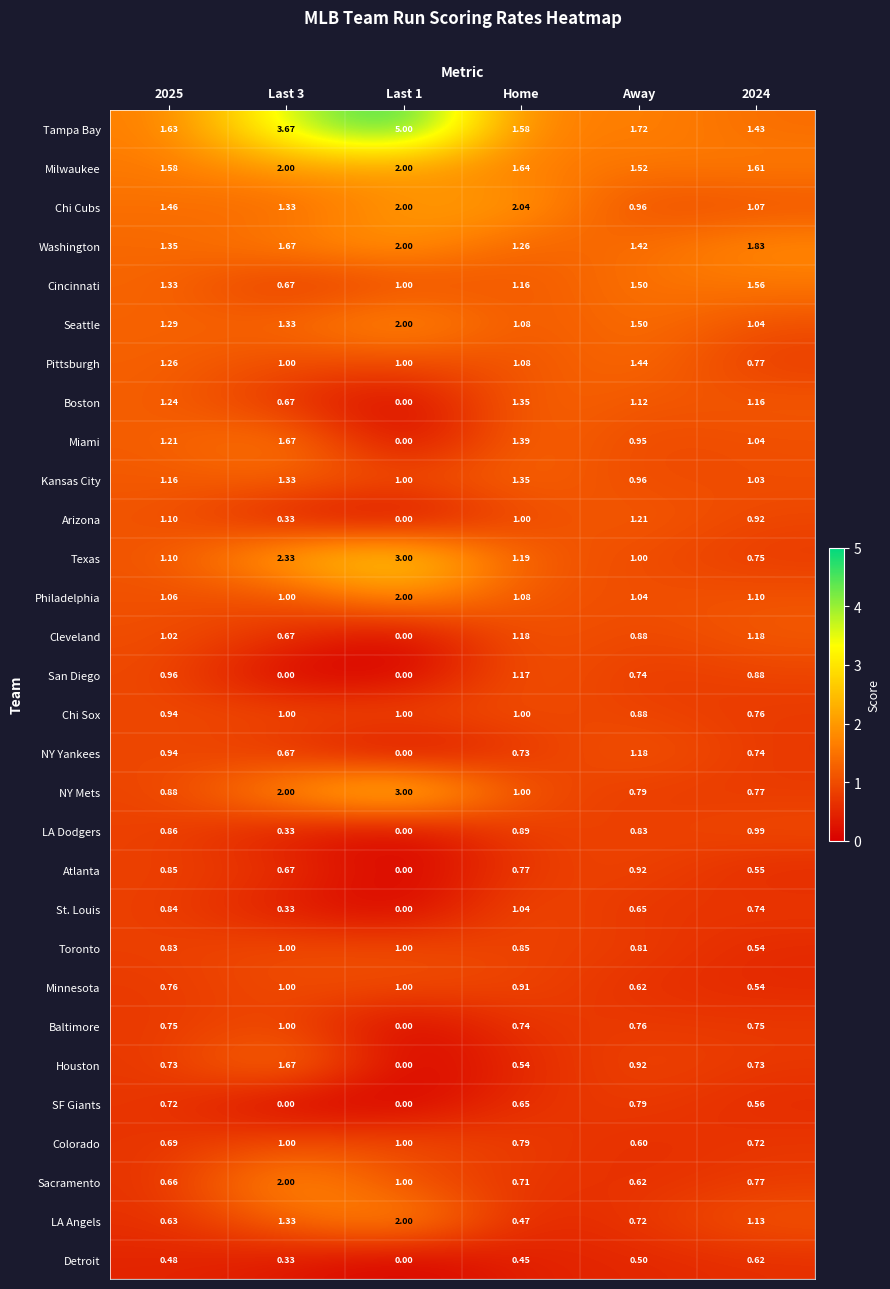

Between 2025 and 2024, which series saw the biggest shift?

LA Angels